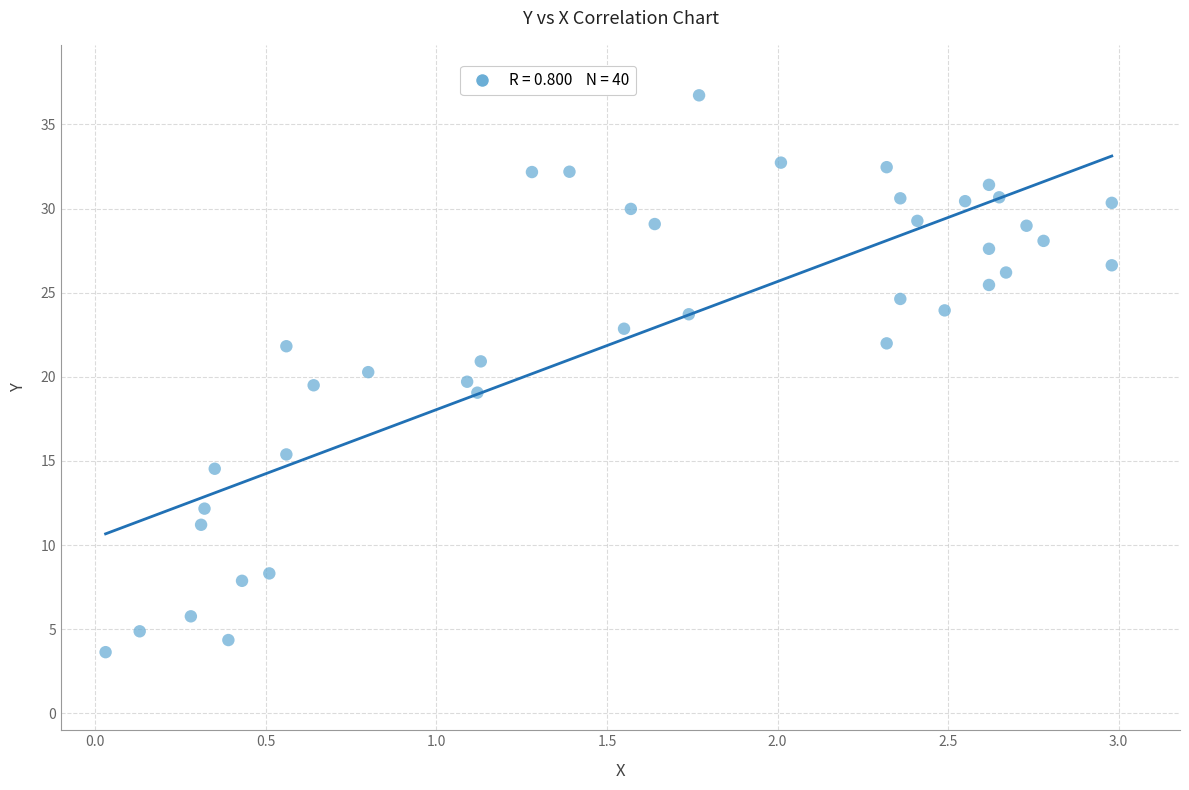

What is the range of X values (max minus min)?

3.0